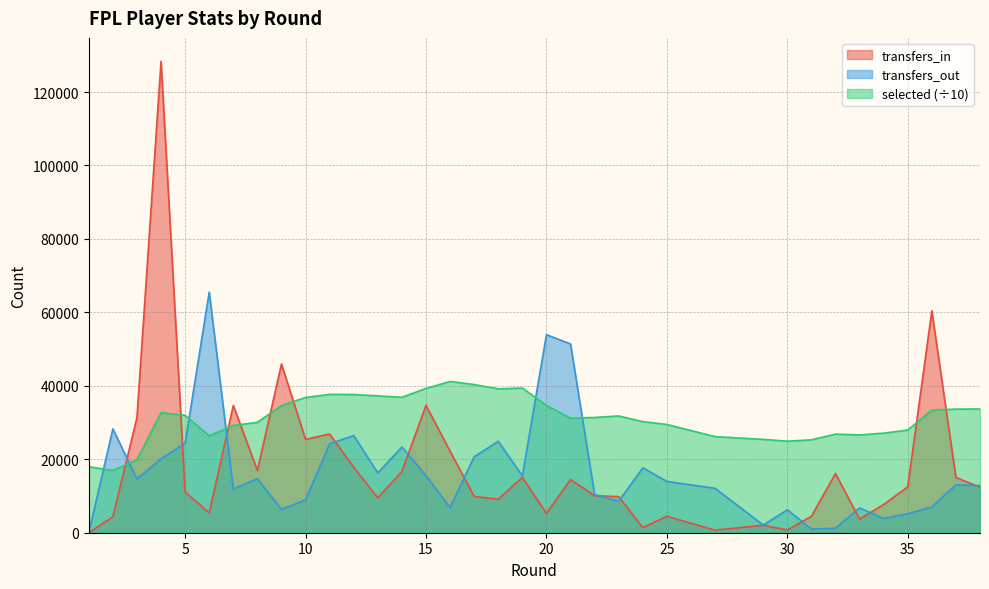

Where do transfers_in and selected first cross each other?

2 and 3